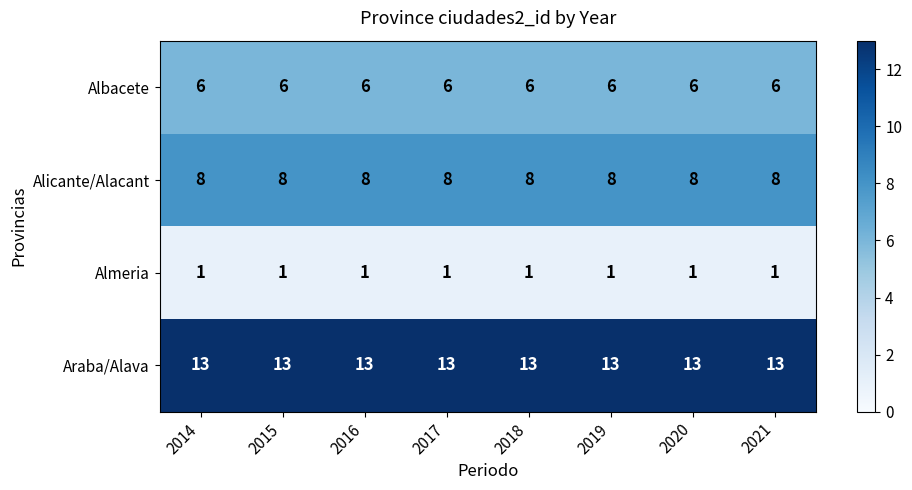

The value of Albacete at 2014 is 6. True or false?

True